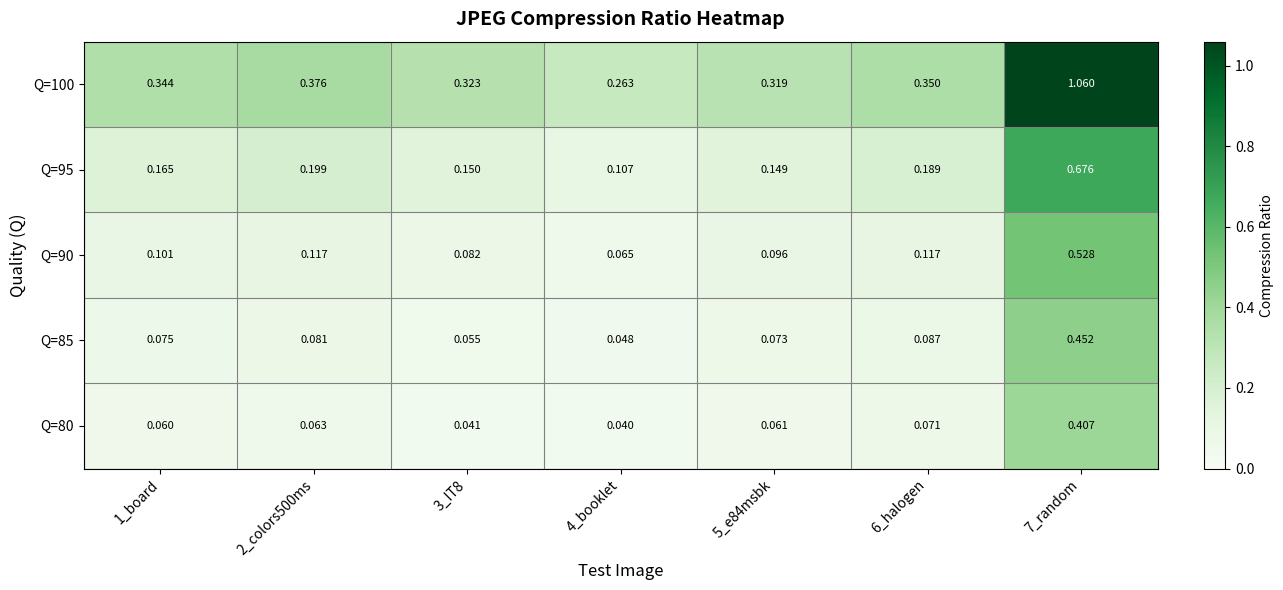

Reading right to left, transcribe all the data shown in this chart.

Q=100: 7_random=1.1	6_halogen=0.3	5_e84msbk=0.3	4_booklet=0.3	3_IT8=0.3	2_colors500ms=0.4	1_board=0.3
Q=95: 7_random=0.7	6_halogen=0.2	5_e84msbk=0.1	4_booklet=0.1	3_IT8=0.1	2_colors500ms=0.2	1_board=0.2
Q=90: 7_random=0.5	6_halogen=0.1	5_e84msbk=0.1	4_booklet=0.1	3_IT8=0.1	2_colors500ms=0.1	1_board=0.1
Q=85: 7_random=0.5	6_halogen=0.1	5_e84msbk=0.1	4_booklet=0.0	3_IT8=0.1	2_colors500ms=0.1	1_board=0.1
Q=80: 7_random=0.4	6_halogen=0.1	5_e84msbk=0.1	4_booklet=0.0	3_IT8=0.0	2_colors500ms=0.1	1_board=0.1